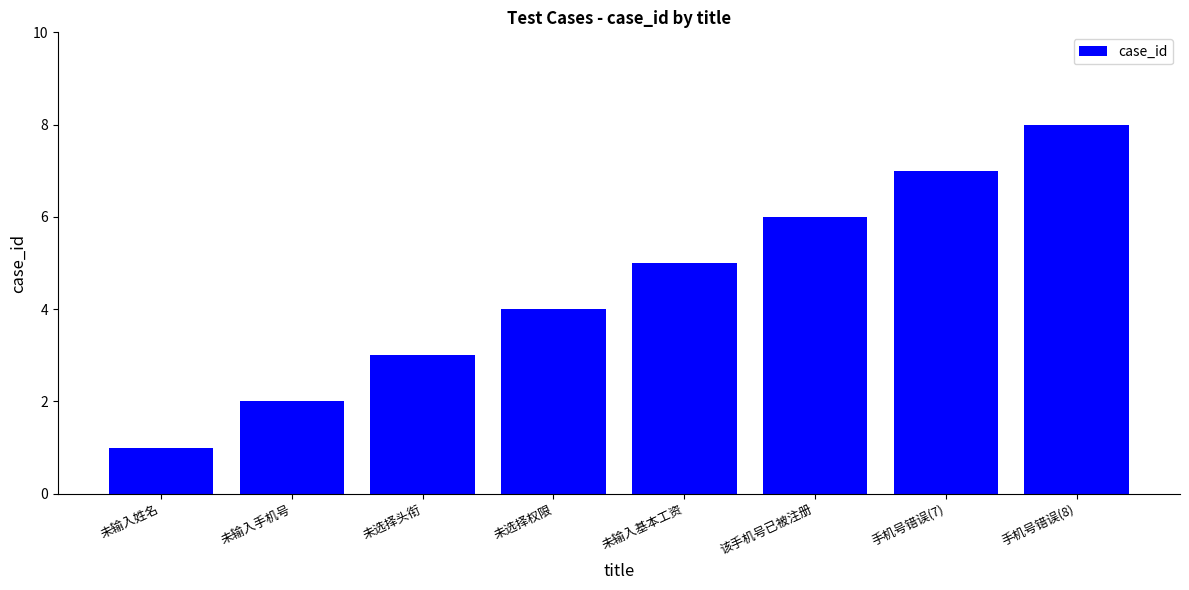

Count the values in the range 3 to 7.

5